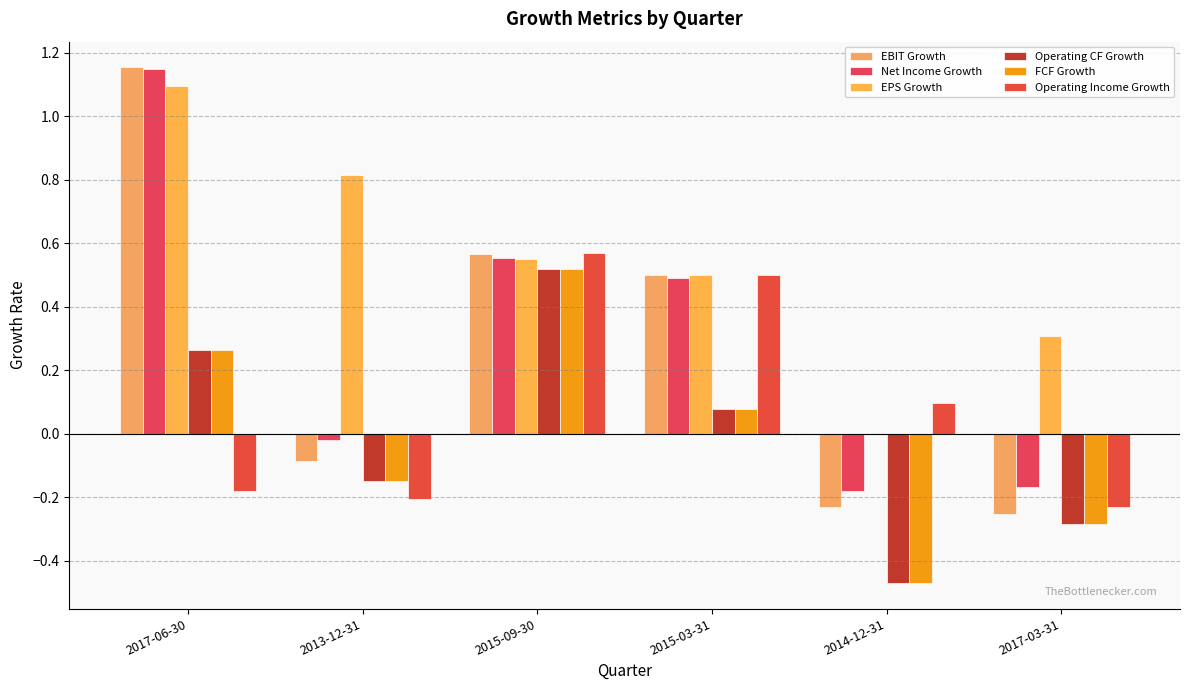

Does the chart contain stacked bars?

No